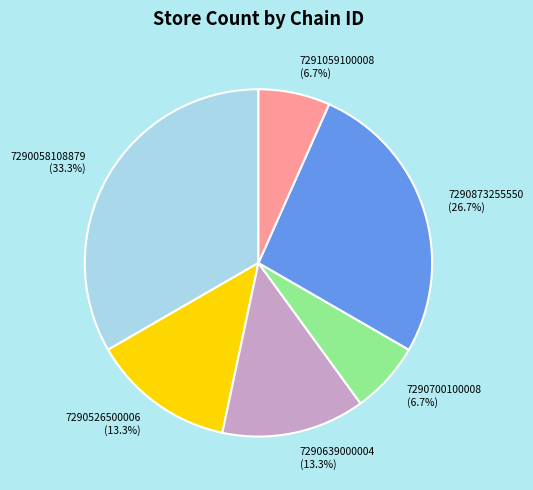

Which has a higher value, 7290873255550 or 7290058108879?

7290058108879